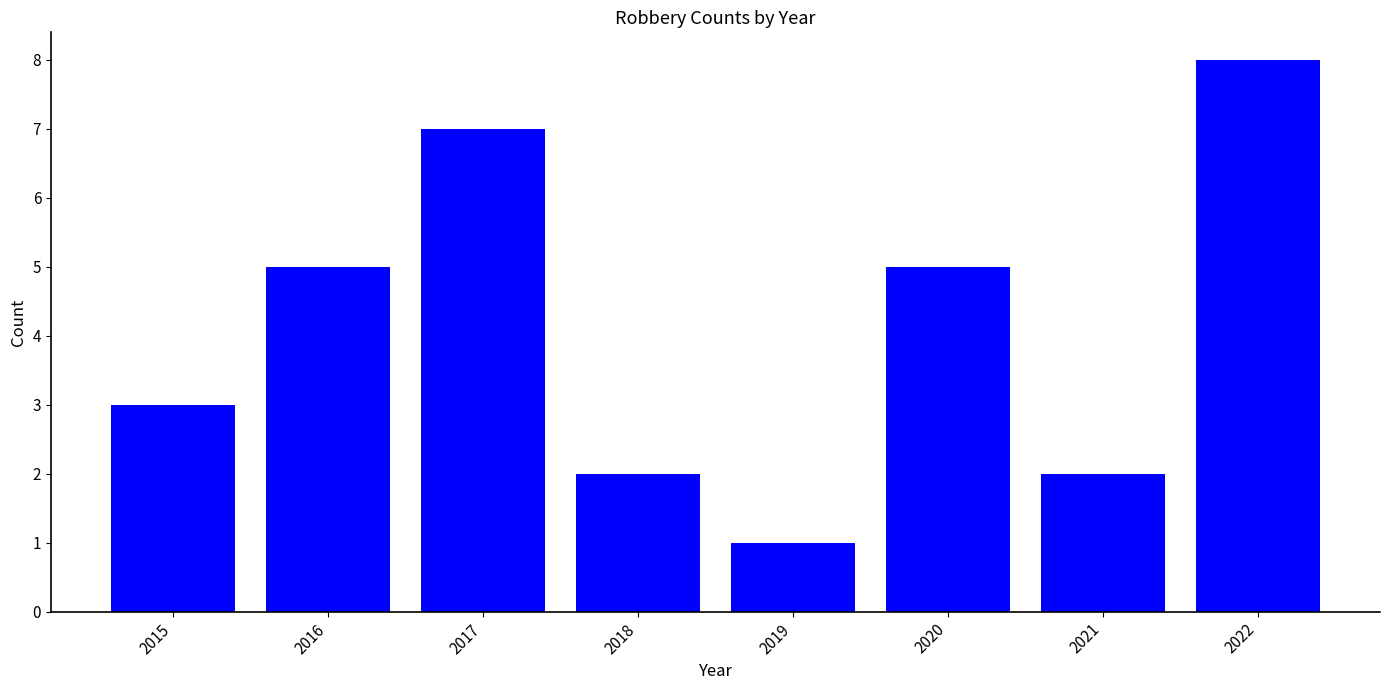

Count the values in the range 2 to 7.

6